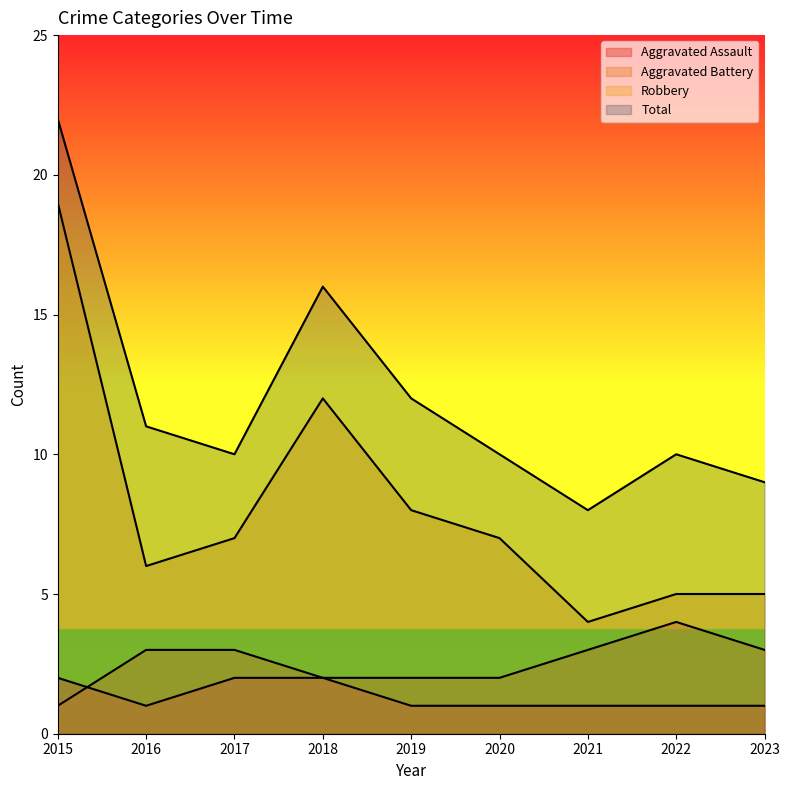

Where does the Total series first go above 10?

2015